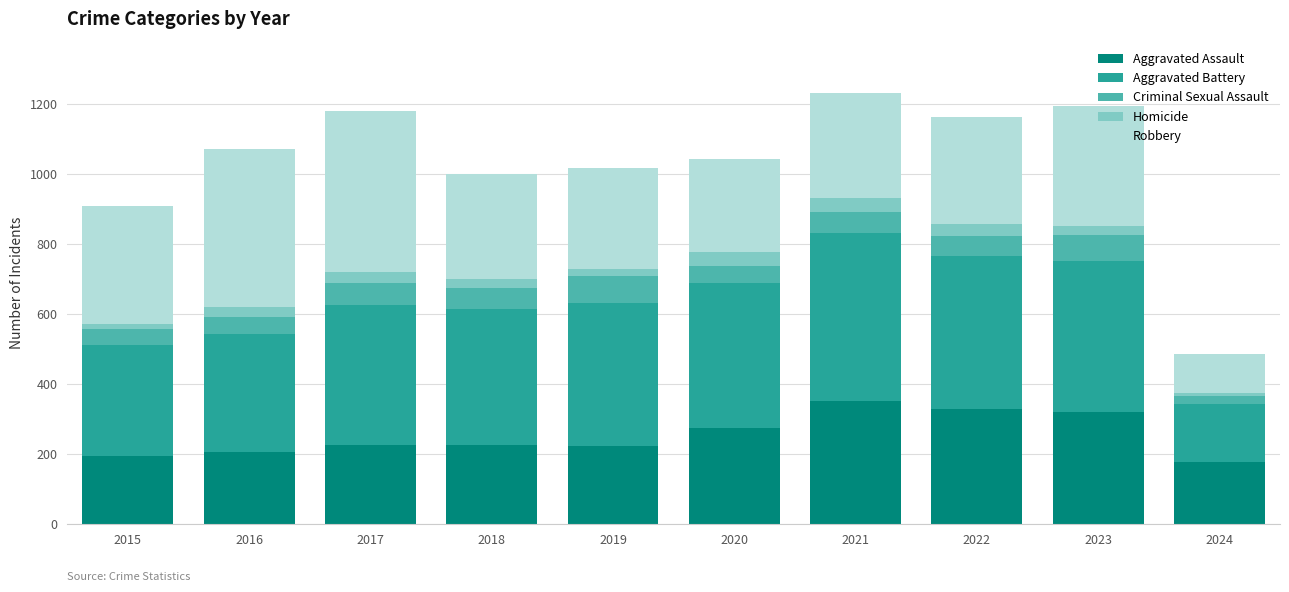

Does the chart contain any negative values?

No